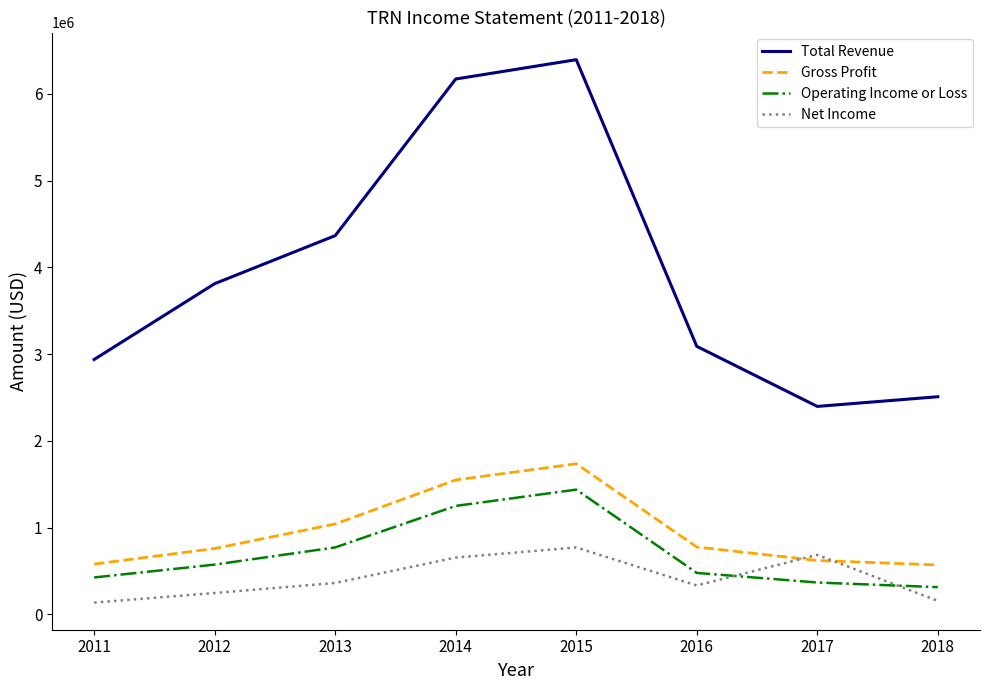

Between 2011 and 2012, which series saw the biggest shift?

Total Revenue